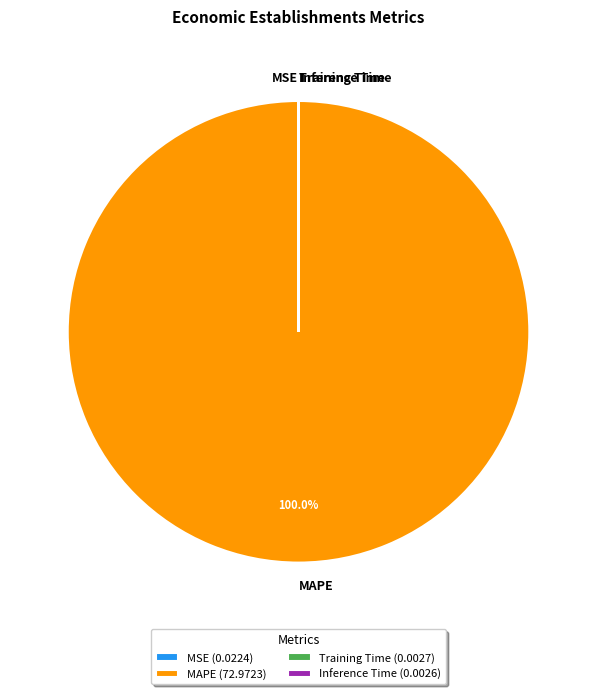

Is it true that MSE is 12% of the pie?

False